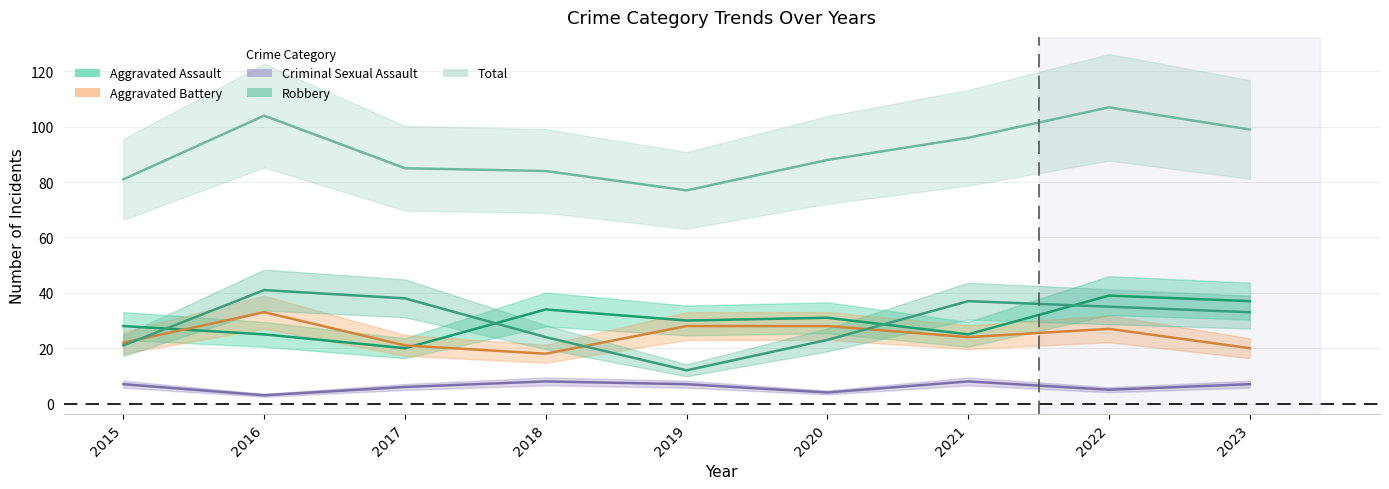

Where is the first local maximum for Aggravated Assault?

2018